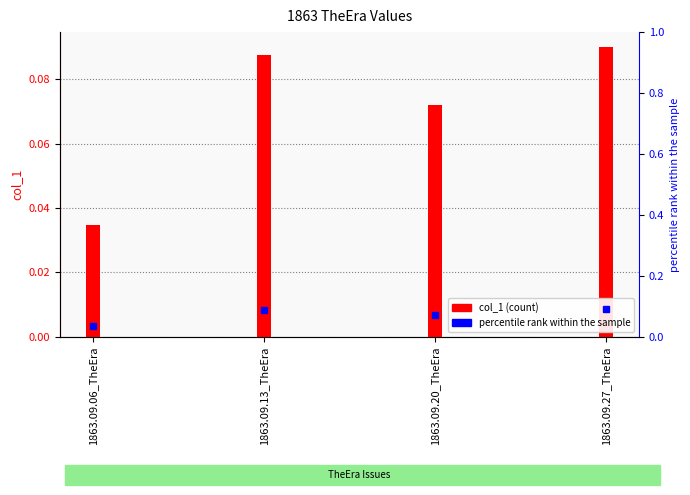

Reading left to right, transcribe all the data shown in this chart.

0.0	0.1	0.1	0.1